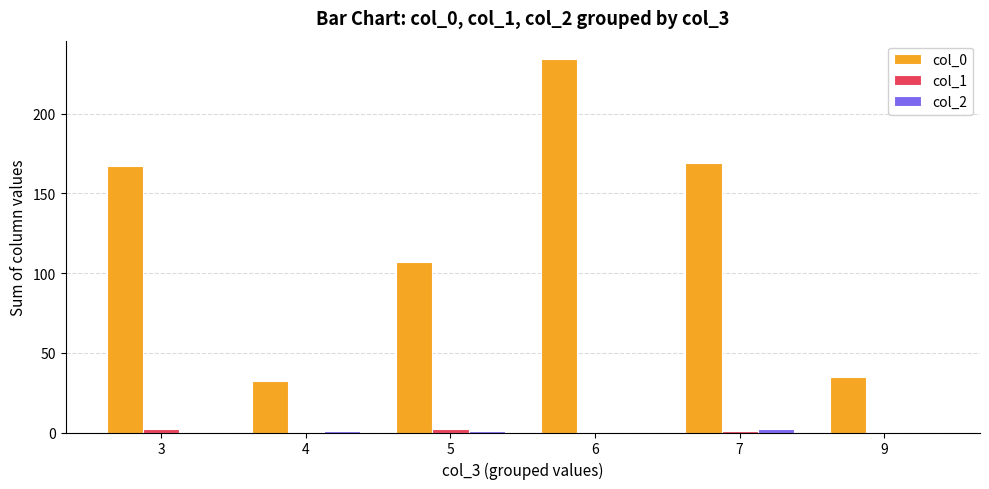

What is the maximum value shown in the chart?

234